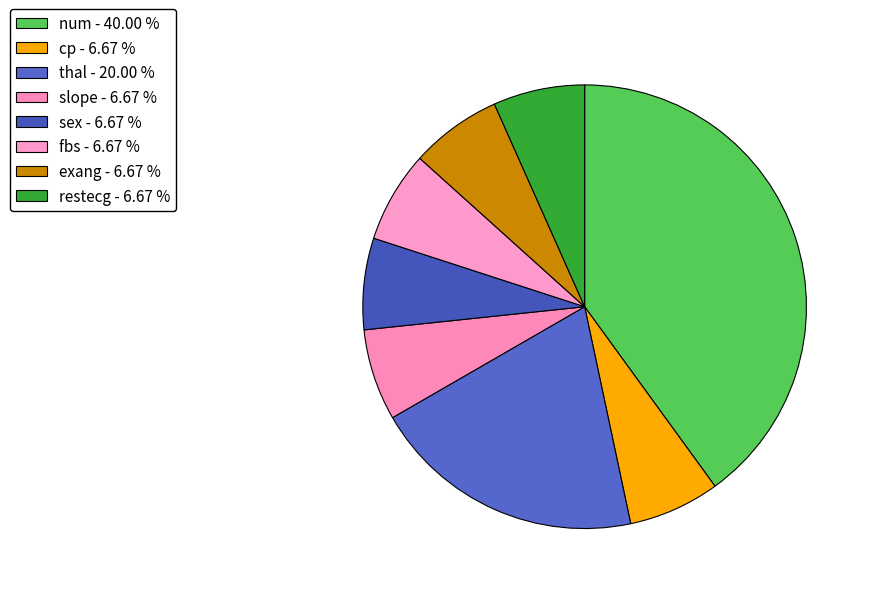

Rank the categories by value from highest to lowest.

num, thal, cp, slope, sex, fbs, exang, restecg